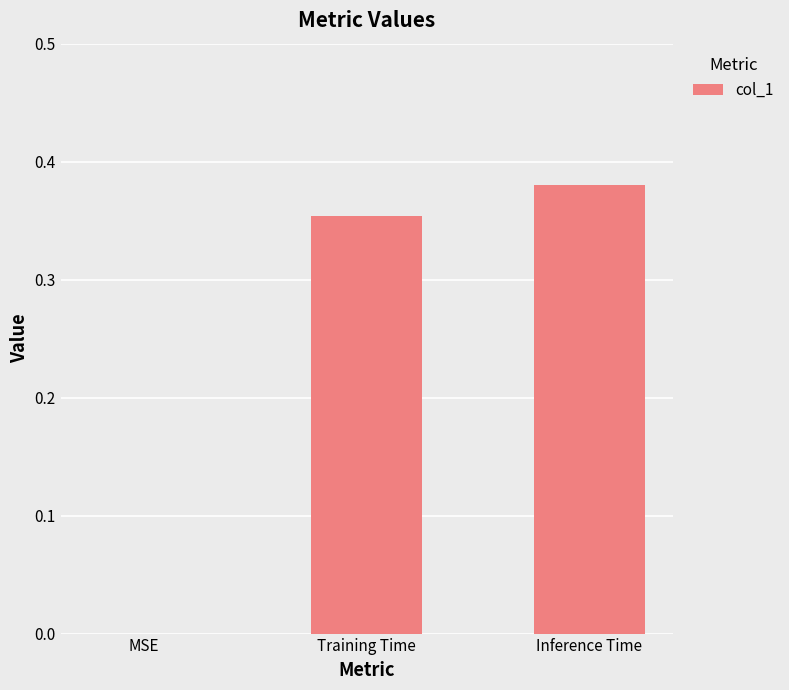

Does the chart contain stacked bars?

No